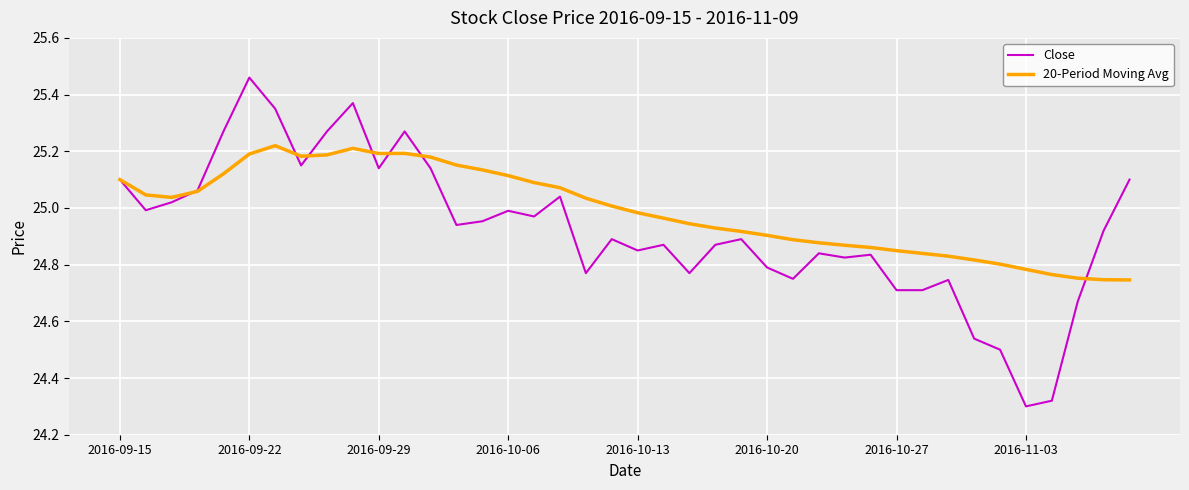

Which series has the largest total across all categories?

20-Period Moving Avg